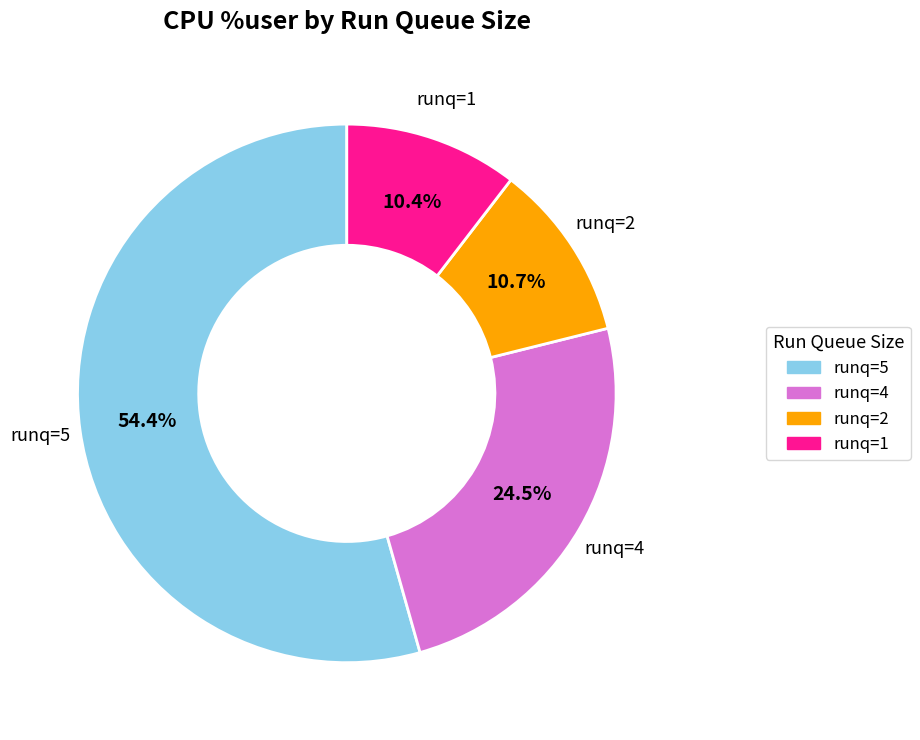

Does any single category account for the majority?

Yes